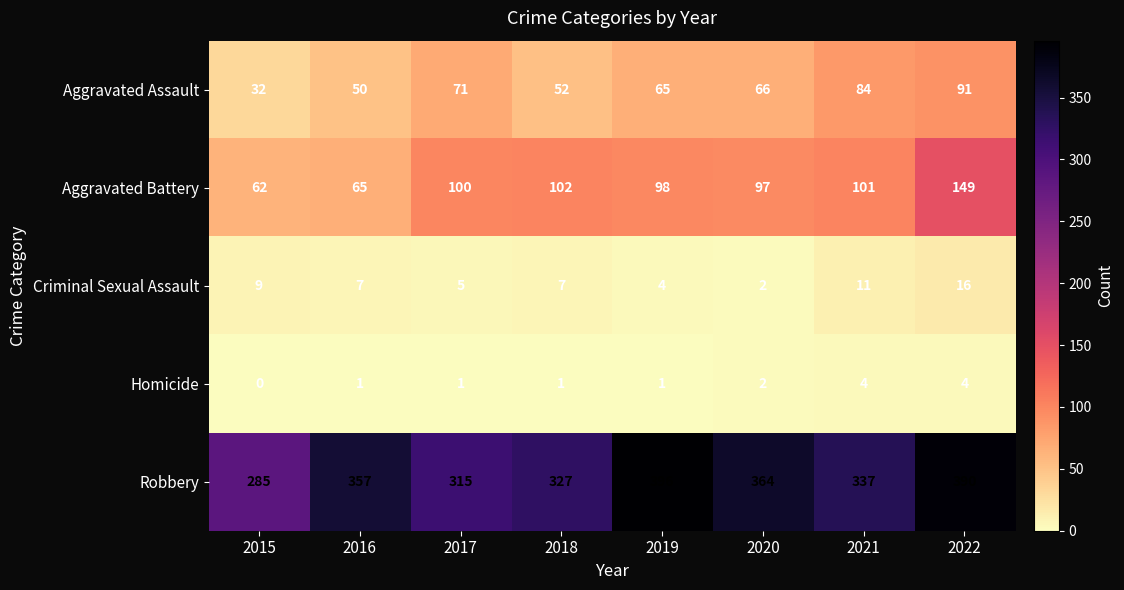

What is the difference between the Criminal Sexual Assault values at 2017 and 2021?

6